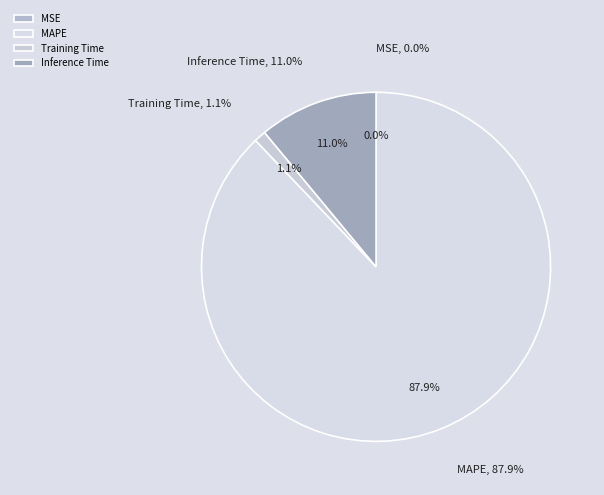

Between Inference Time and MSE, which is larger?

Inference Time